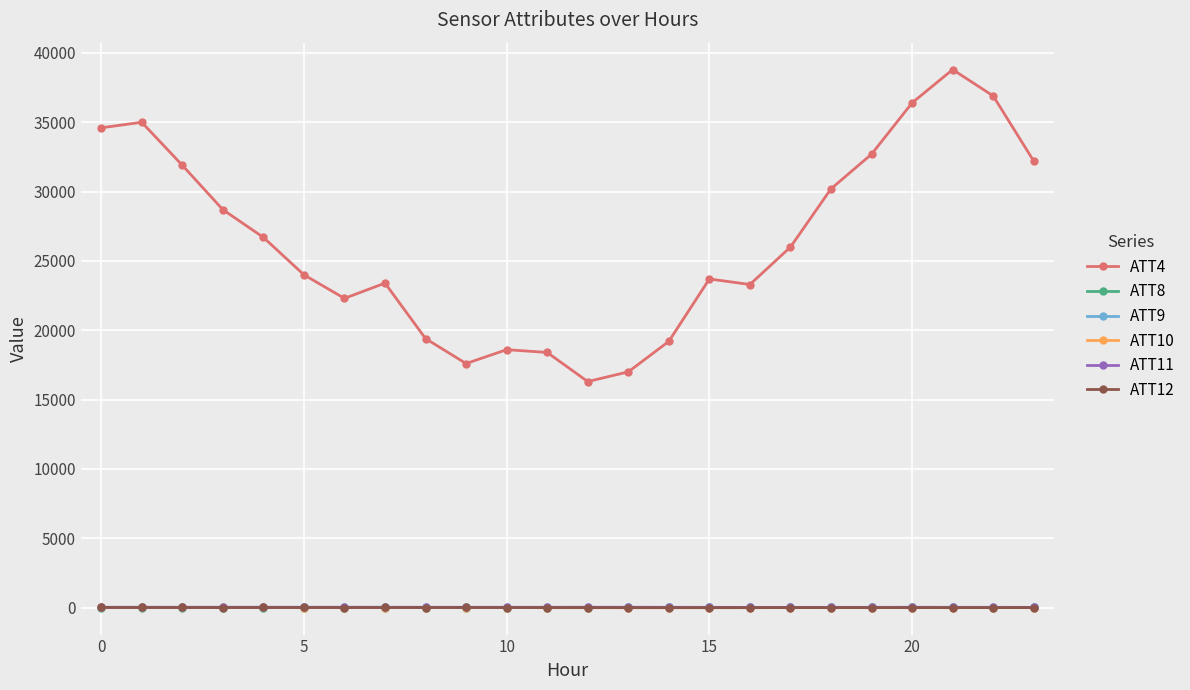

How many lines are shown in the chart?

6